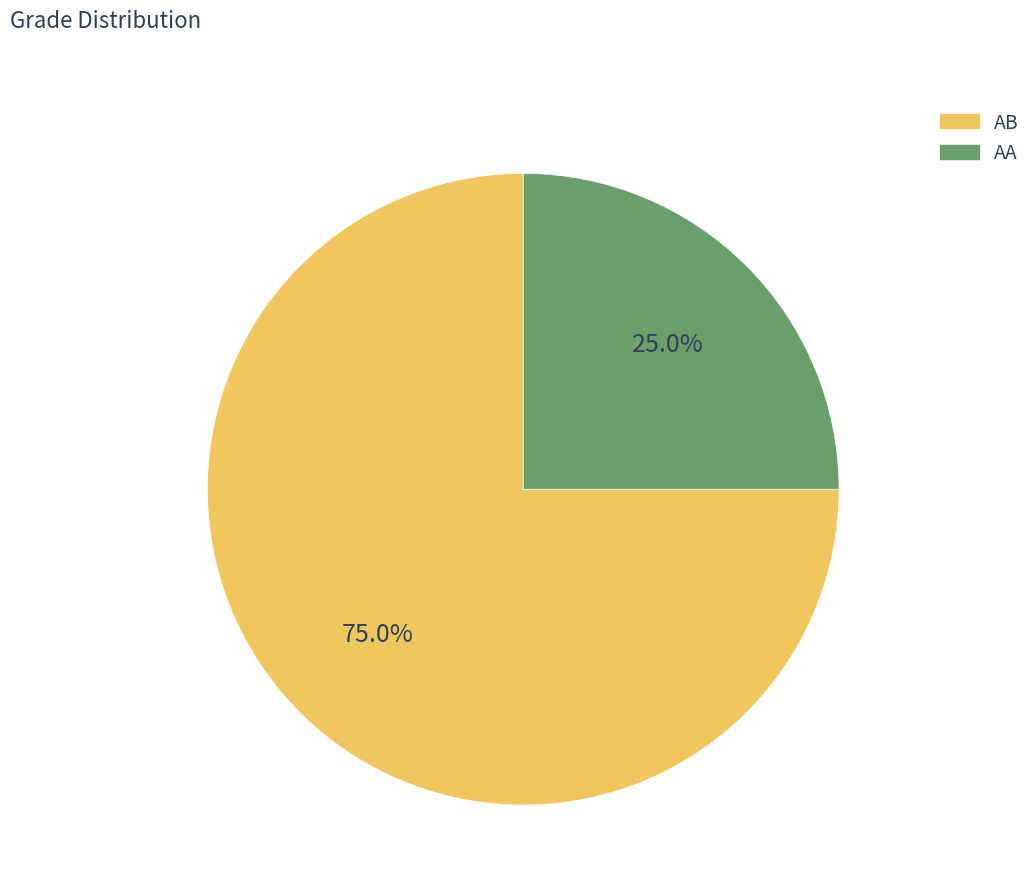

The AB slice represents 75% of the pie. True or false?

True